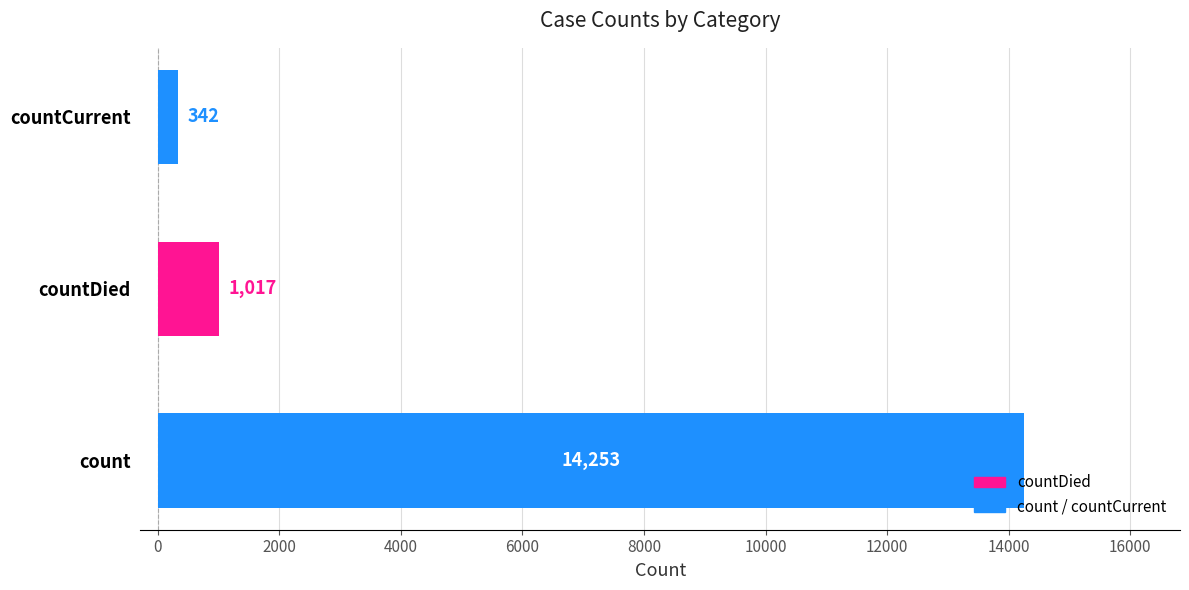

Which has a higher value, countCurrent or countDied?

countDied